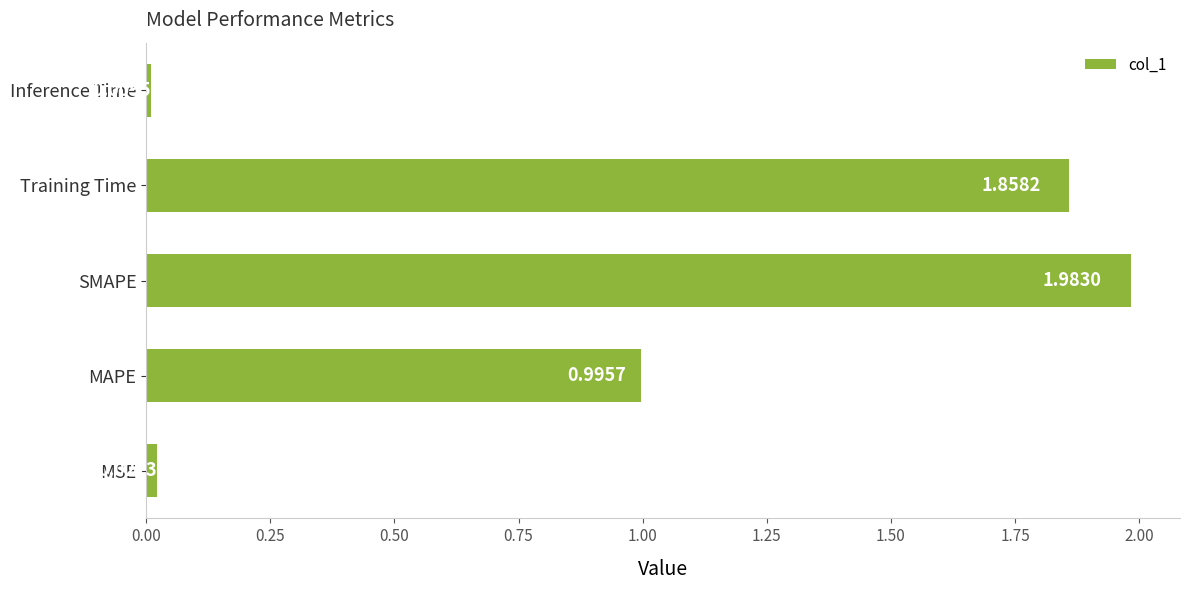

Where is the data nearest to the value 0?

Inference Time